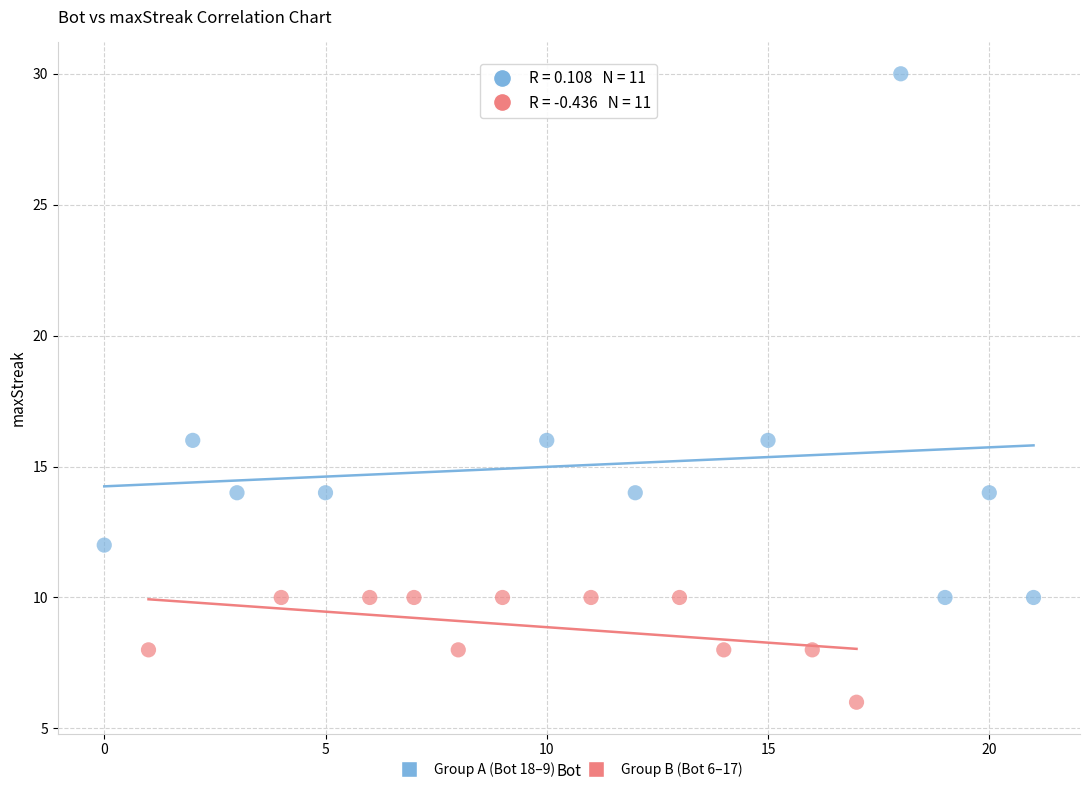

Which series contains the lowest Y value?

Group B (Bot 6–17)